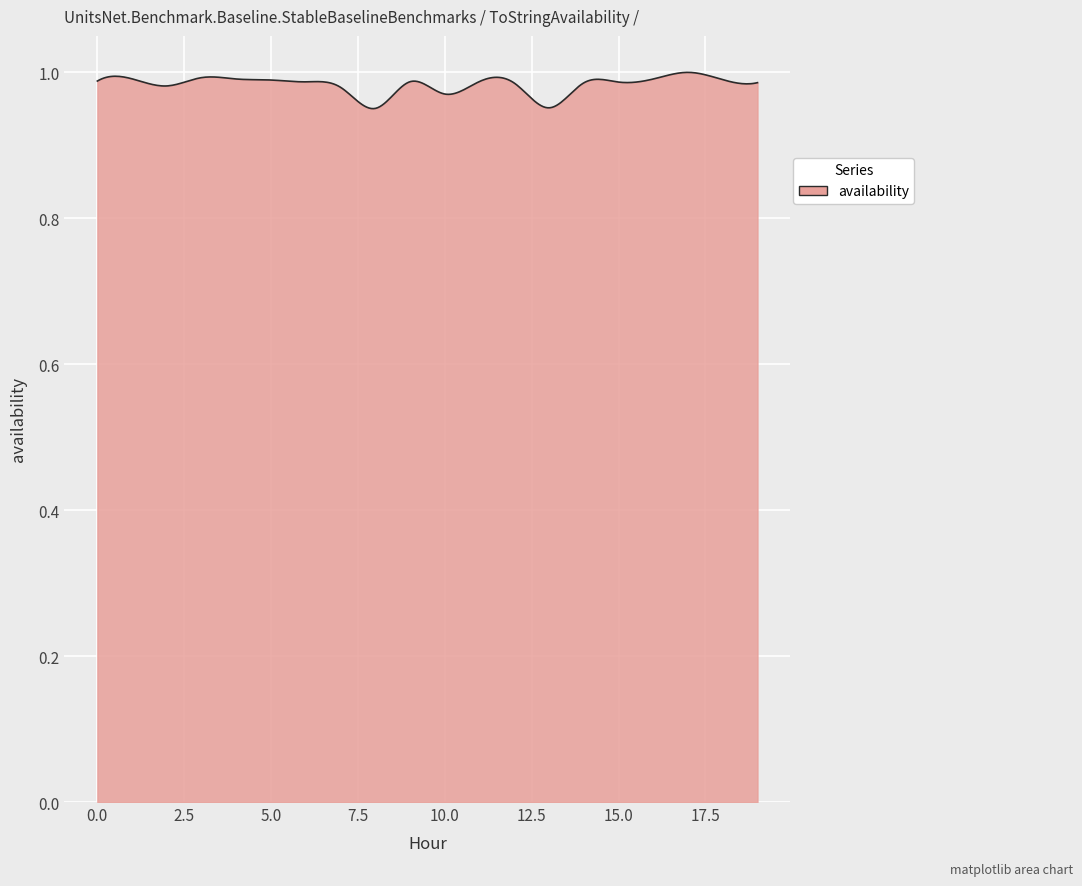

List the labels in order of value, smallest first.

8, 13, 10, 7, 2, 12, 14, 19, 15, 6, 9, 11, 0, 5, 18, 4, 16, 1, 3, 17